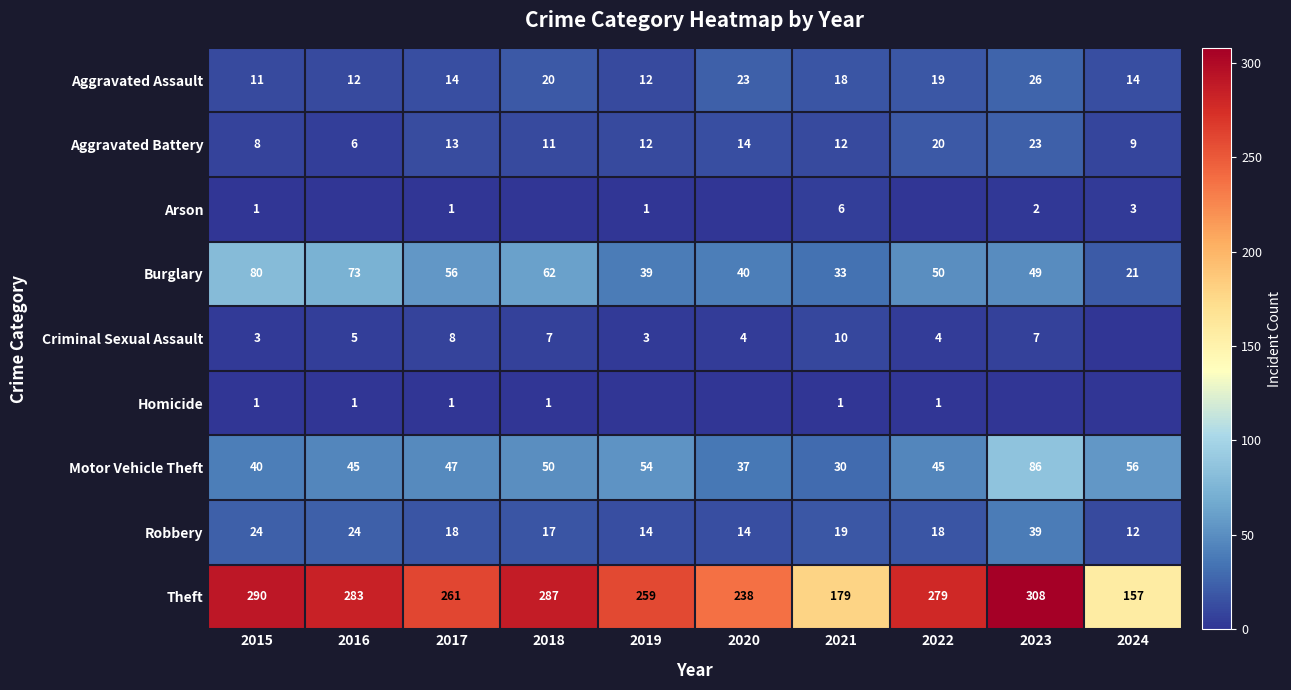

What is the difference between the highest and lowest values at 2022?

279